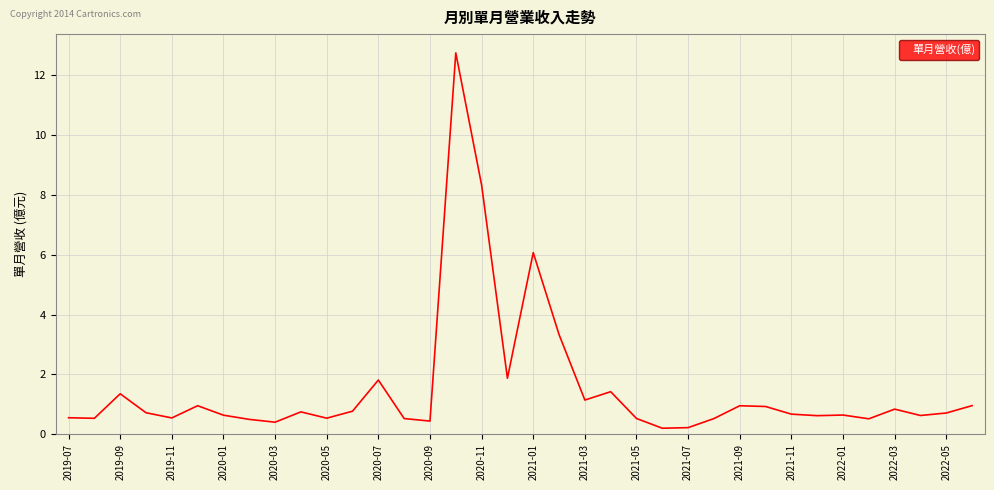

What is the greatest value displayed?

12.8